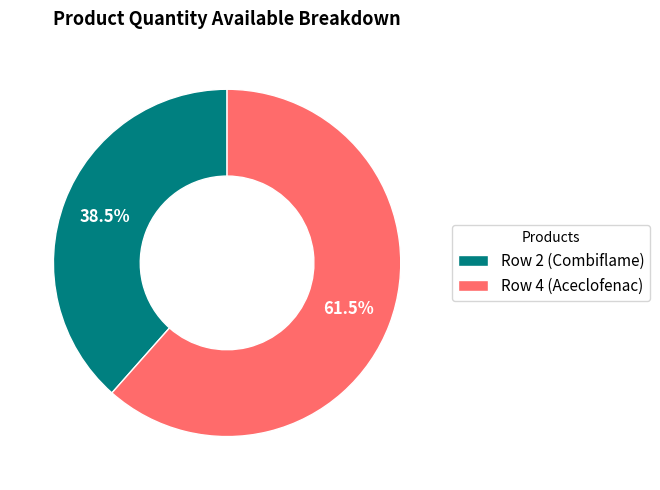

Which category has the smallest portion of the pie?

Row 2 (Combiflame)